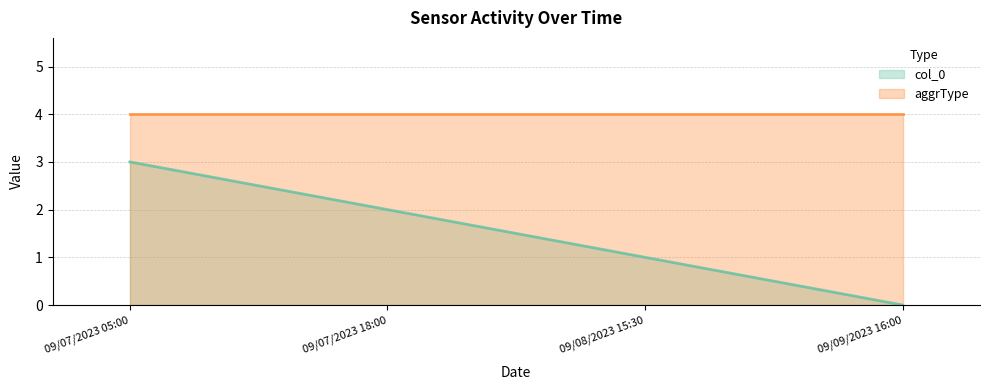

What is the label of the 3rd point from the right?

09/07/2023 18:00